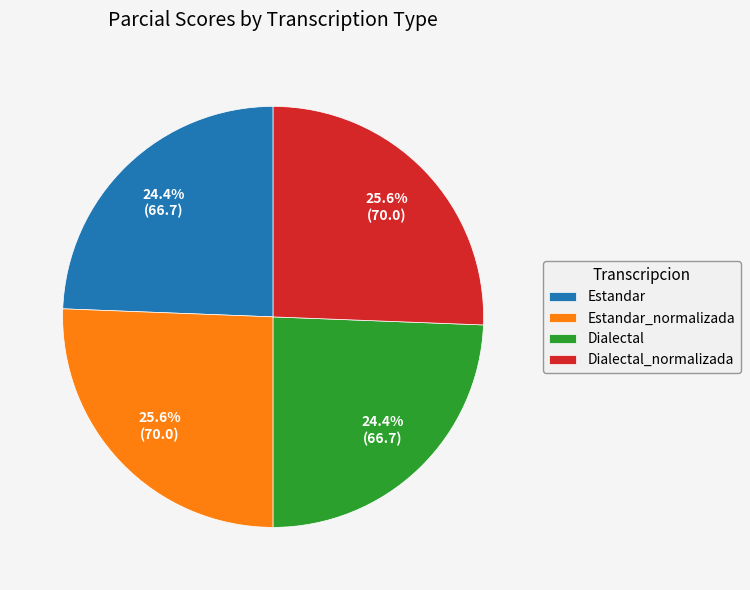

Does Dialectal represent more than half of the total?

No